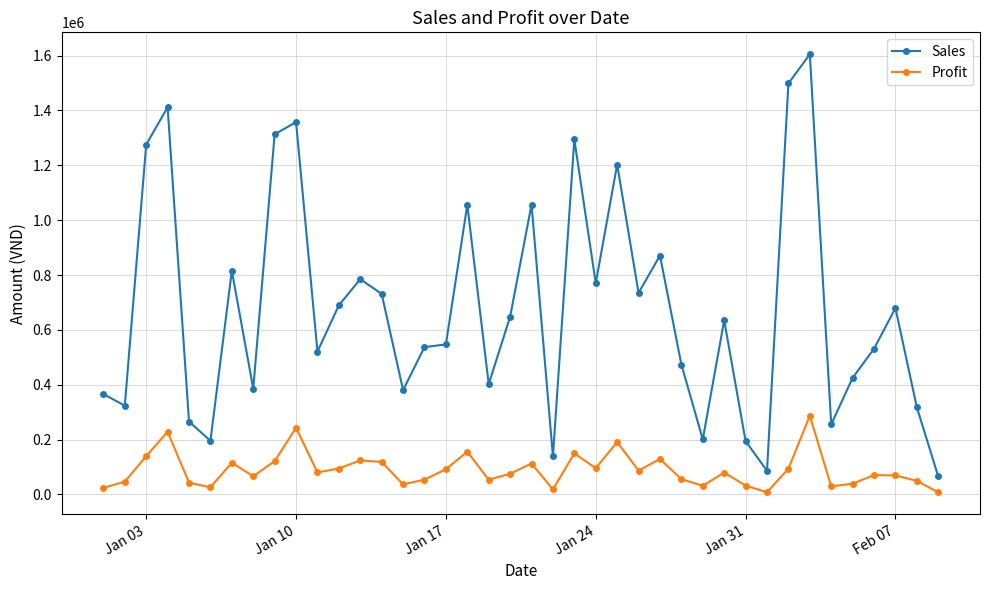

What is the minimum value for Sales?

65553.0